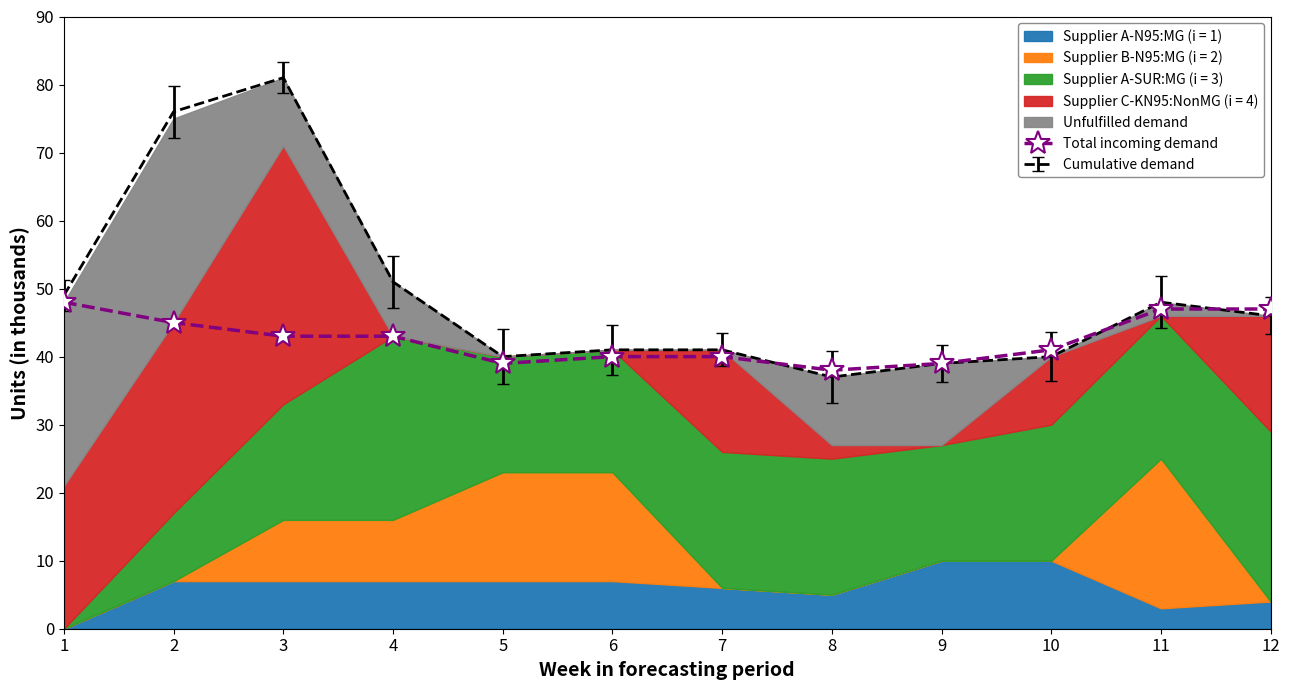

Rank the categories by value from lowest to highest.

8, 5, 9, 6, 7, 10, 3, 4, 2, 11, 12, 1